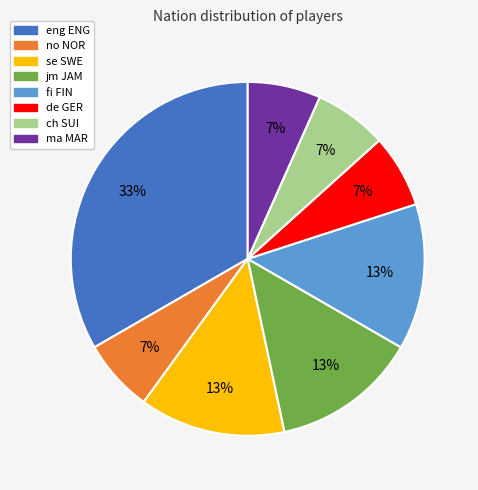

What percentage is the fi FIN slice, to the nearest percent?

13%